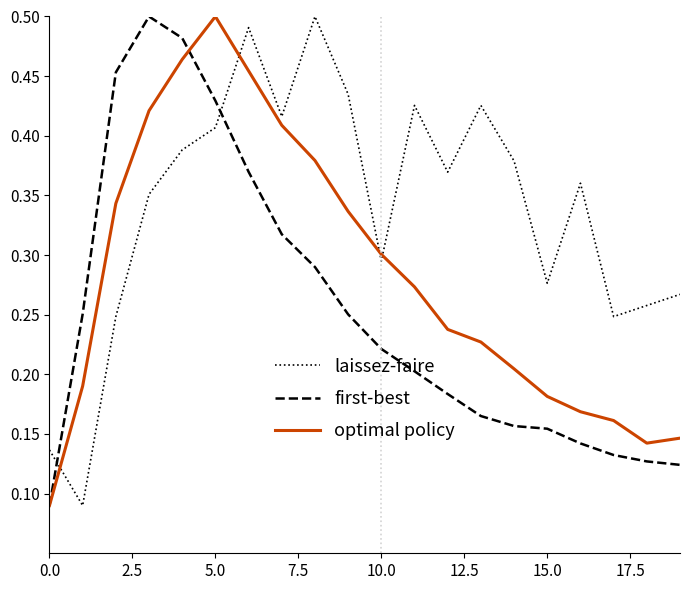

True or false: first-best and laissez-faire intersect in this chart.

True